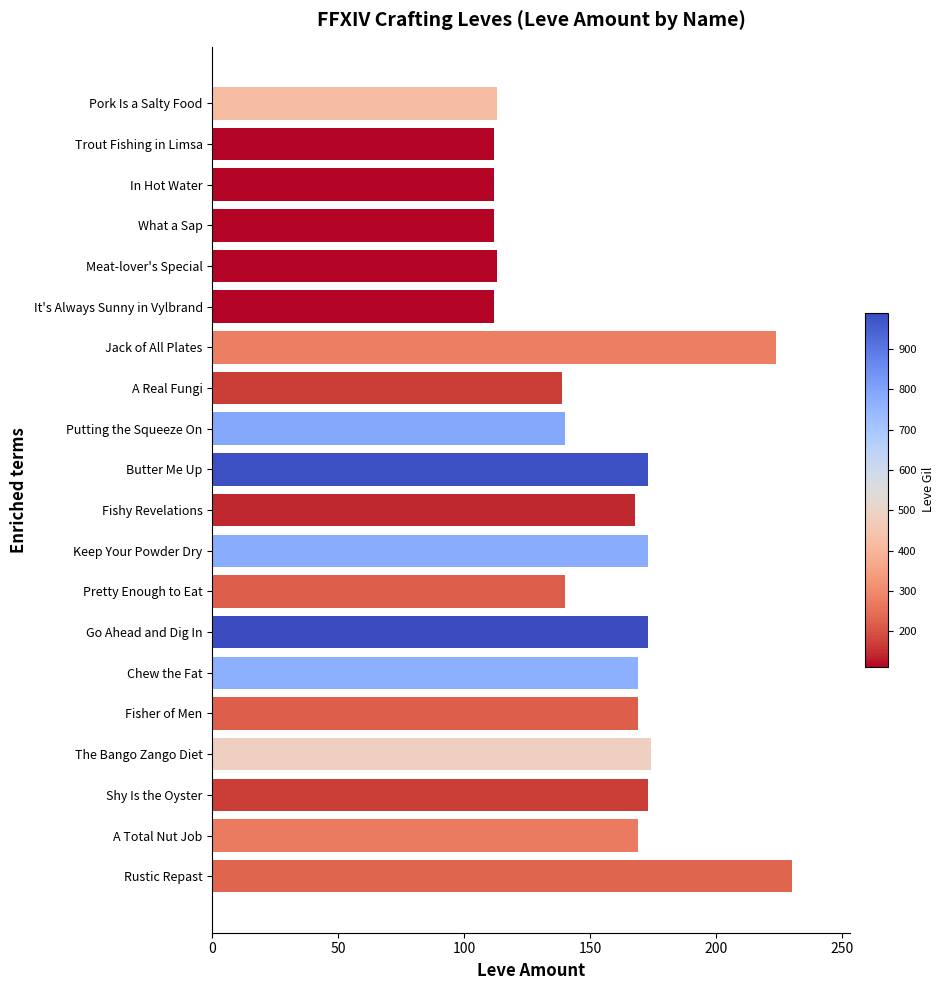

Between Go Ahead and Dig In and Putting the Squeeze On, which is larger?

Go Ahead and Dig In